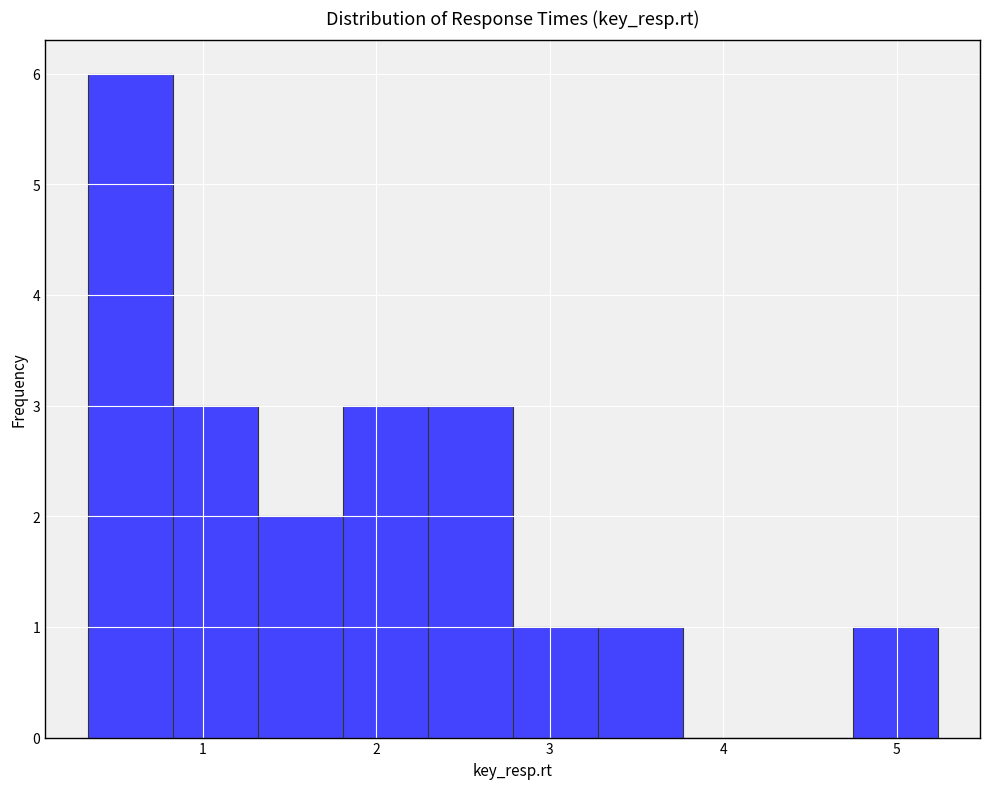

How tall is the bar that spans 3.3 to 3.8 on the x-axis? Neither the bar edges nor the heights are printed on the chart, so give them approximately, as read against the axes.

1